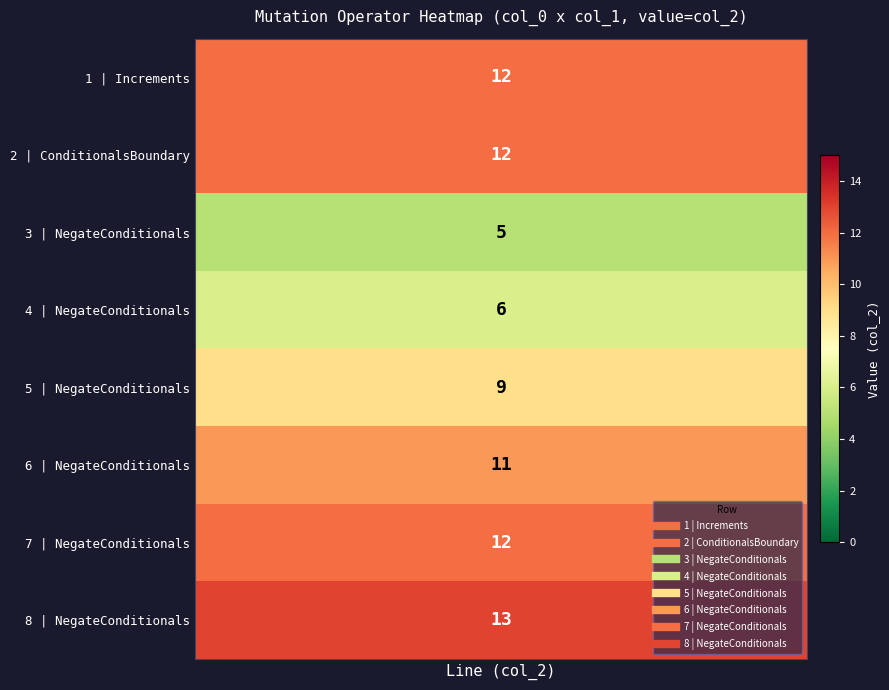

Between 3 and 4, which is larger?

4